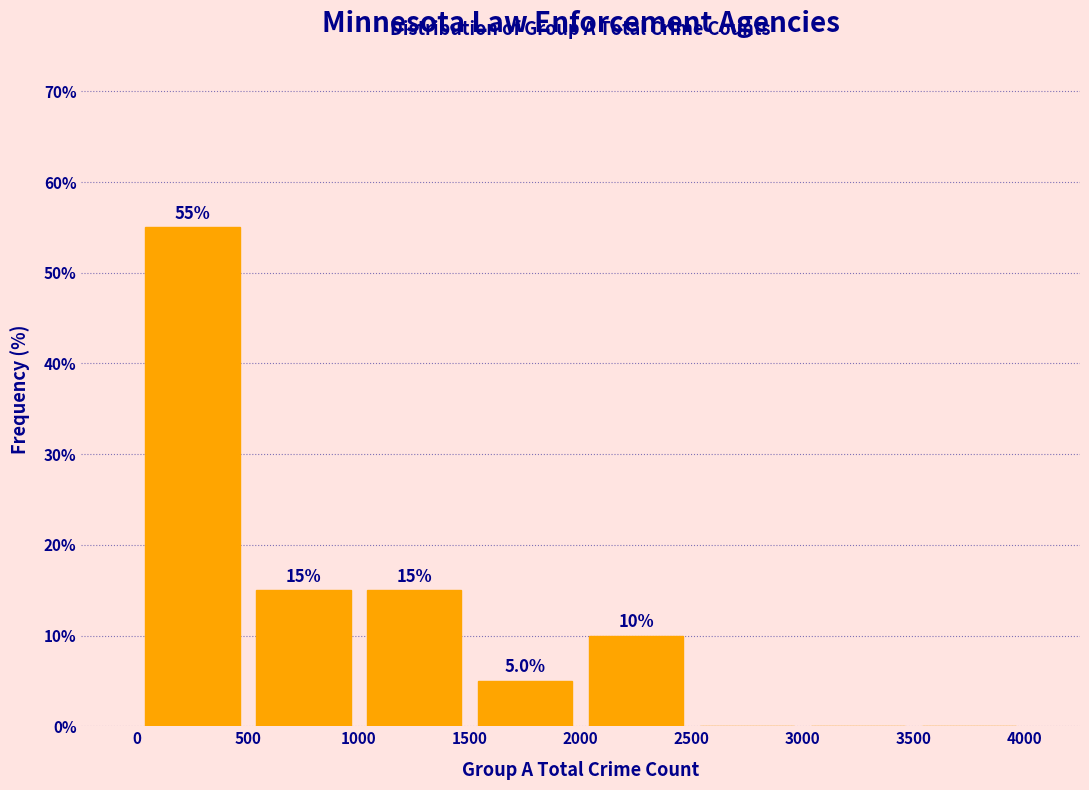

Which range on the x-axis has the tallest bar?

0 to 500